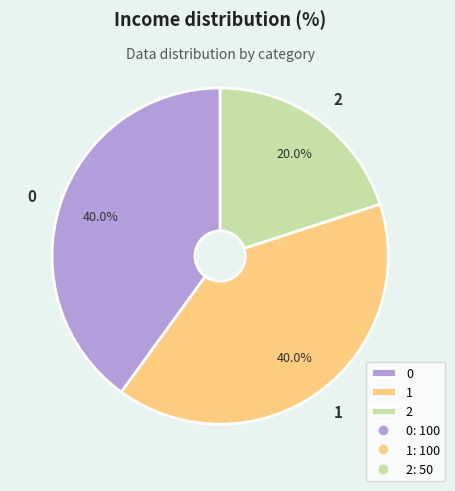

What percentage is the 0 slice, to the nearest percent?

40%